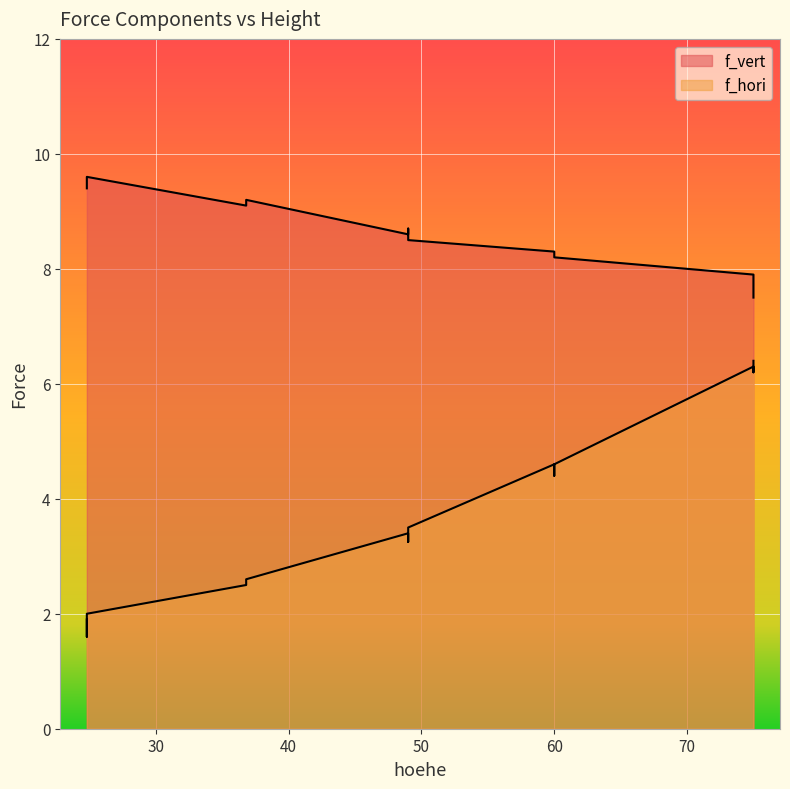

Does the chart display data point markers on the line(s)?

No